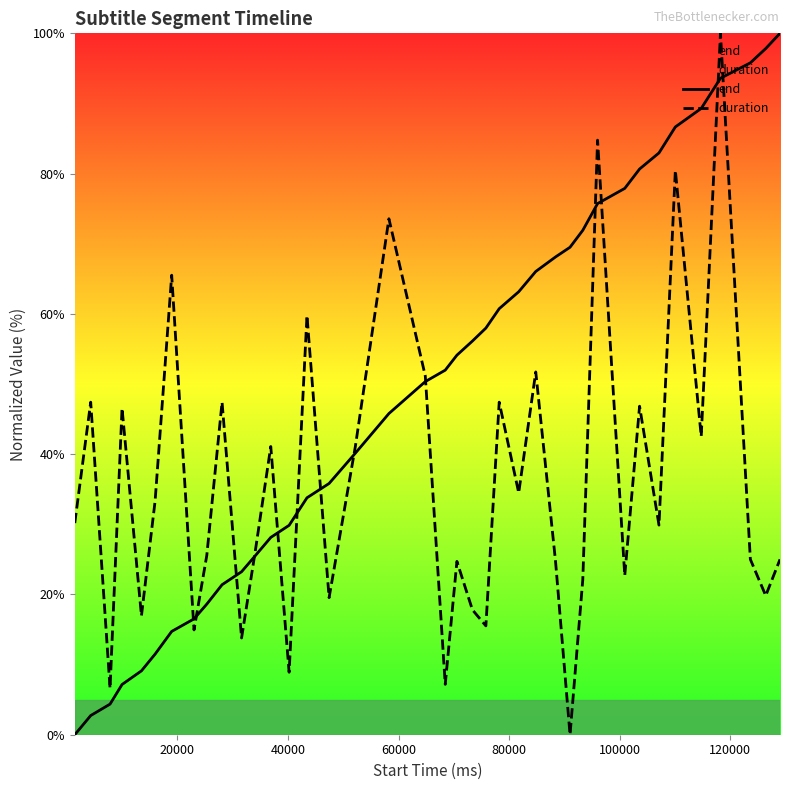

How many categories are shown in the chart?

39